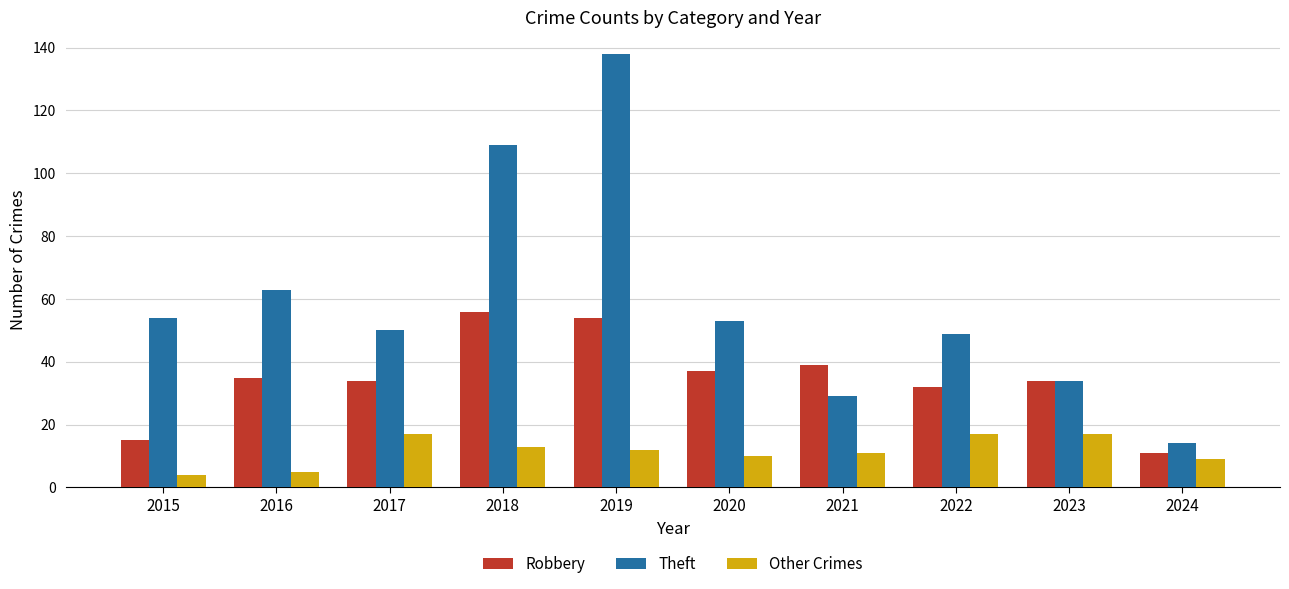

How many groups of bars are there?

10